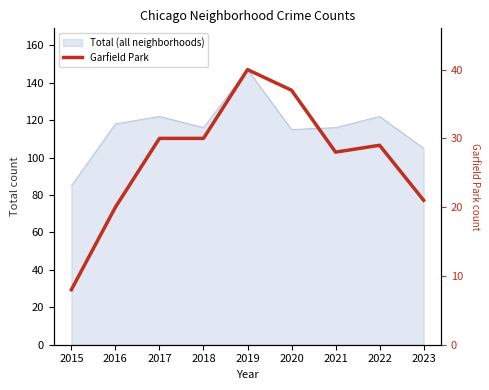

At which category does the data reach its first local peak?

2019